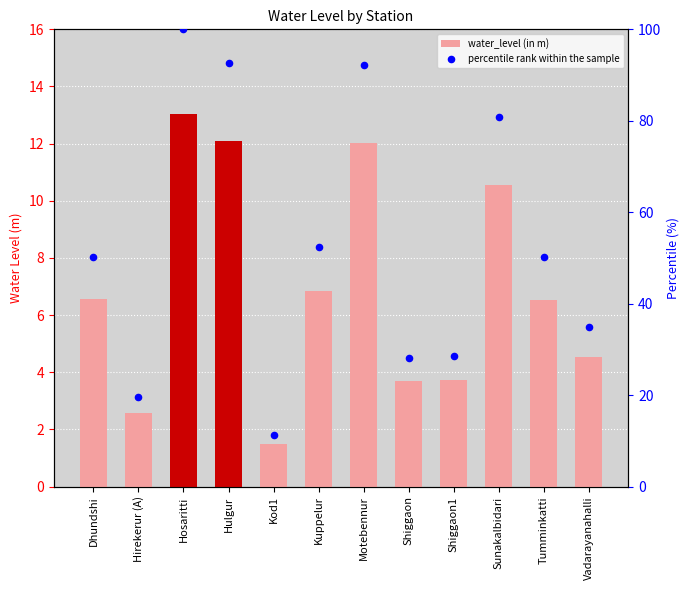

What are all the series names shown in the legend?

water_level (in m), percentile rank within the sample